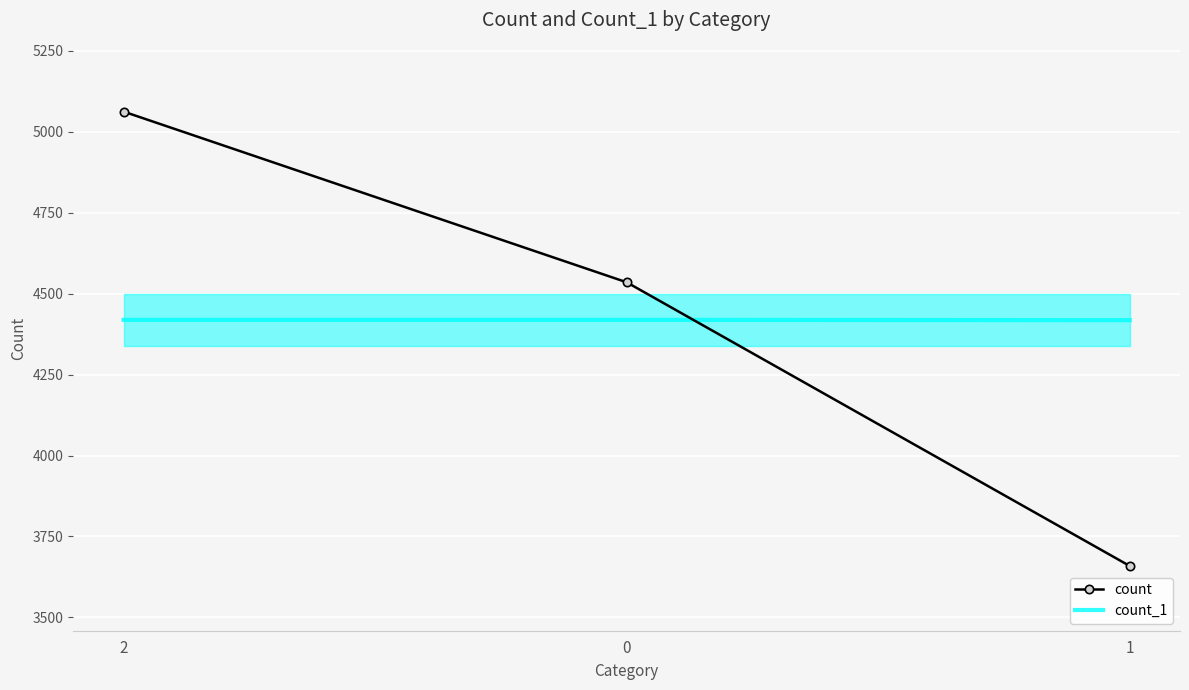

What is the difference between the highest and lowest values at 2?

643